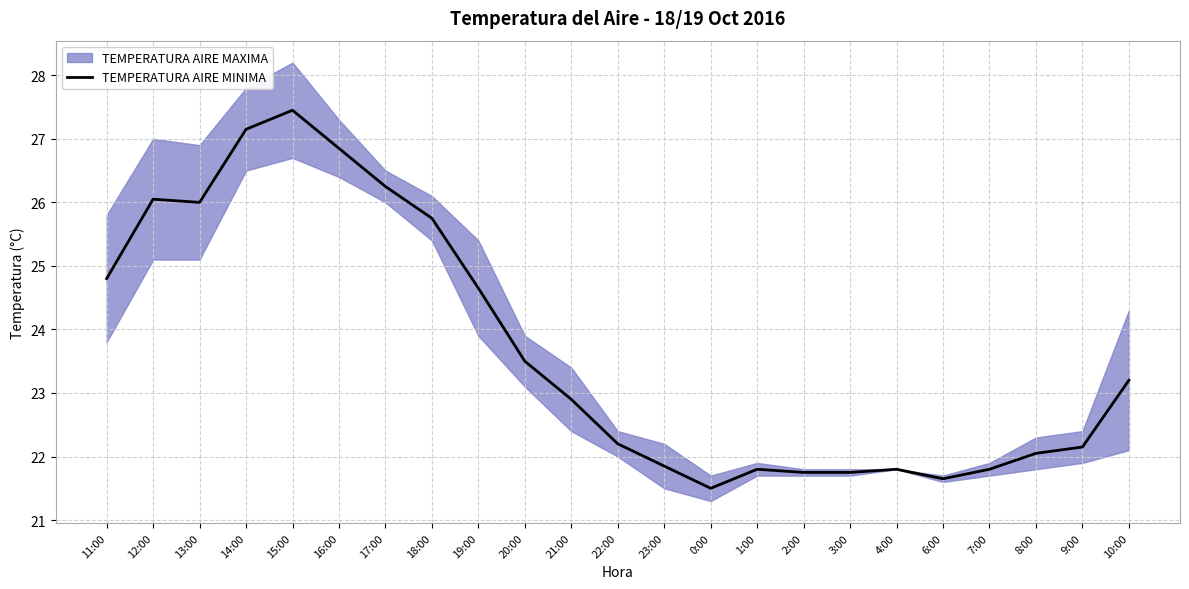

List the labels in order of value, smallest first.

0:00, 6:00, 2:00, 3:00, 1:00, 7:00, 4:00, 23:00, 8:00, 9:00, 22:00, 21:00, 10:00, 20:00, 19:00, 11:00, 18:00, 13:00, 12:00, 17:00, 16:00, 14:00, 15:00